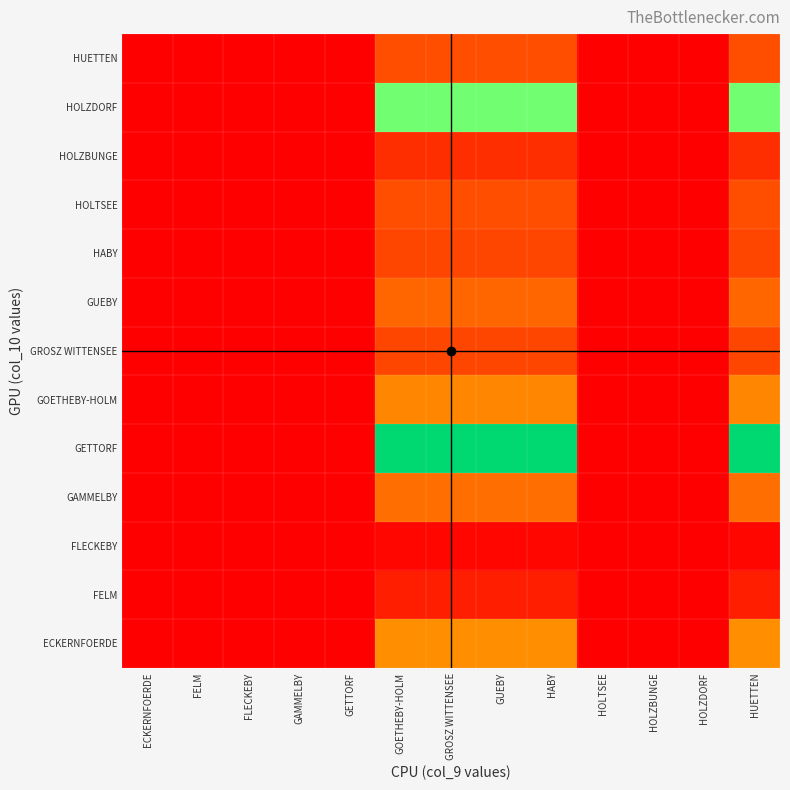

Reading right to left, transcribe all the data shown in this chart.

ECKERNFOERDE: HUETTEN=0.3	HOLZDORF=0.0	HOLZBUNGE=0.0	HOLTSEE=0.0	HABY=0.3	GUEBY=0.3	GROSZ WITTENSEE=0.3	GOETHEBY-HOLM=0.3	GETTORF=0.0	GAMMELBY=0.0	FLECKEBY=0.0	FELM=0.0	ECKERNFOERDE=0.0
FELM: HUETTEN=0.1	HOLZDORF=0.0	HOLZBUNGE=0.0	HOLTSEE=0.0	HABY=0.1	GUEBY=0.1	GROSZ WITTENSEE=0.1	GOETHEBY-HOLM=0.1	GETTORF=0.0	GAMMELBY=0.0	FLECKEBY=0.0	FELM=0.0	ECKERNFOERDE=0.0
FLECKEBY: HUETTEN=0.0	HOLZDORF=0.0	HOLZBUNGE=0.0	HOLTSEE=0.0	HABY=0.0	GUEBY=0.0	GROSZ WITTENSEE=0.0	GOETHEBY-HOLM=0.0	GETTORF=0.0	GAMMELBY=0.0	FLECKEBY=0.0	FELM=0.0	ECKERNFOERDE=0.0
GAMMELBY: HUETTEN=0.2	HOLZDORF=0.0	HOLZBUNGE=0.0	HOLTSEE=0.0	HABY=0.2	GUEBY=0.2	GROSZ WITTENSEE=0.2	GOETHEBY-HOLM=0.2	GETTORF=0.0	GAMMELBY=0.0	FLECKEBY=0.0	FELM=0.0	ECKERNFOERDE=0.0
GETTORF: HUETTEN=1.0	HOLZDORF=0.0	HOLZBUNGE=0.0	HOLTSEE=0.0	HABY=1.0	GUEBY=1.0	GROSZ WITTENSEE=1.0	GOETHEBY-HOLM=1.0	GETTORF=0.0	GAMMELBY=0.0	FLECKEBY=0.0	FELM=0.0	ECKERNFOERDE=0.0
GOETHEBY-HOLM: HUETTEN=0.3	HOLZDORF=0.0	HOLZBUNGE=0.0	HOLTSEE=0.0	HABY=0.3	GUEBY=0.3	GROSZ WITTENSEE=0.3	GOETHEBY-HOLM=0.3	GETTORF=0.0	GAMMELBY=0.0	FLECKEBY=0.0	FELM=0.0	ECKERNFOERDE=0.0
GROSZ WITTENSEE: HUETTEN=0.1	HOLZDORF=0.0	HOLZBUNGE=0.0	HOLTSEE=0.0	HABY=0.1	GUEBY=0.1	GROSZ WITTENSEE=0.1	GOETHEBY-HOLM=0.1	GETTORF=0.0	GAMMELBY=0.0	FLECKEBY=0.0	FELM=0.0	ECKERNFOERDE=0.0
GUEBY: HUETTEN=0.2	HOLZDORF=0.0	HOLZBUNGE=0.0	HOLTSEE=0.0	HABY=0.2	GUEBY=0.2	GROSZ WITTENSEE=0.2	GOETHEBY-HOLM=0.2	GETTORF=0.0	GAMMELBY=0.0	FLECKEBY=0.0	FELM=0.0	ECKERNFOERDE=0.0
HABY: HUETTEN=0.1	HOLZDORF=0.0	HOLZBUNGE=0.0	HOLTSEE=0.0	HABY=0.1	GUEBY=0.1	GROSZ WITTENSEE=0.1	GOETHEBY-HOLM=0.1	GETTORF=0.0	GAMMELBY=0.0	FLECKEBY=0.0	FELM=0.0	ECKERNFOERDE=0.0
HOLTSEE: HUETTEN=0.2	HOLZDORF=0.0	HOLZBUNGE=0.0	HOLTSEE=0.0	HABY=0.2	GUEBY=0.2	GROSZ WITTENSEE=0.2	GOETHEBY-HOLM=0.2	GETTORF=0.0	GAMMELBY=0.0	FLECKEBY=0.0	FELM=0.0	ECKERNFOERDE=0.0
HOLZBUNGE: HUETTEN=0.1	HOLZDORF=0.0	HOLZBUNGE=0.0	HOLTSEE=0.0	HABY=0.1	GUEBY=0.1	GROSZ WITTENSEE=0.1	GOETHEBY-HOLM=0.1	GETTORF=0.0	GAMMELBY=0.0	FLECKEBY=0.0	FELM=0.0	ECKERNFOERDE=0.0
HOLZDORF: HUETTEN=0.6	HOLZDORF=0.0	HOLZBUNGE=0.0	HOLTSEE=0.0	HABY=0.6	GUEBY=0.6	GROSZ WITTENSEE=0.6	GOETHEBY-HOLM=0.6	GETTORF=0.0	GAMMELBY=0.0	FLECKEBY=0.0	FELM=0.0	ECKERNFOERDE=0.0
HUETTEN: HUETTEN=0.2	HOLZDORF=0.0	HOLZBUNGE=0.0	HOLTSEE=0.0	HABY=0.2	GUEBY=0.2	GROSZ WITTENSEE=0.2	GOETHEBY-HOLM=0.2	GETTORF=0.0	GAMMELBY=0.0	FLECKEBY=0.0	FELM=0.0	ECKERNFOERDE=0.0